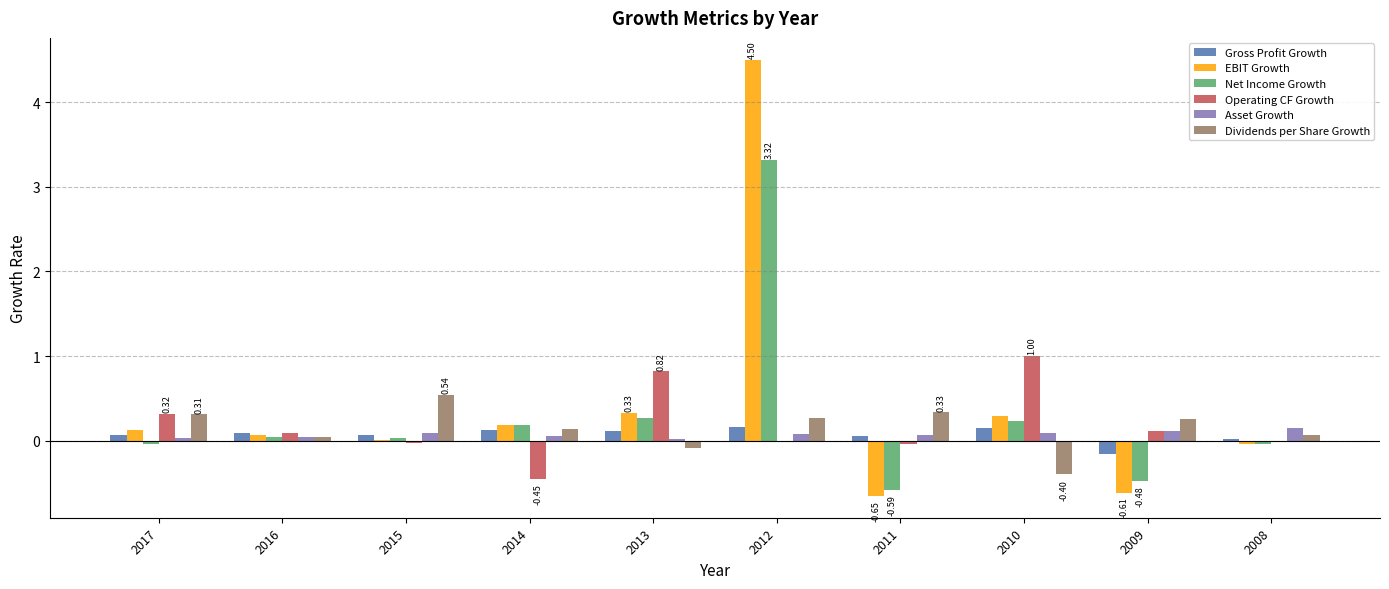

How many distinct data groups are displayed?

6